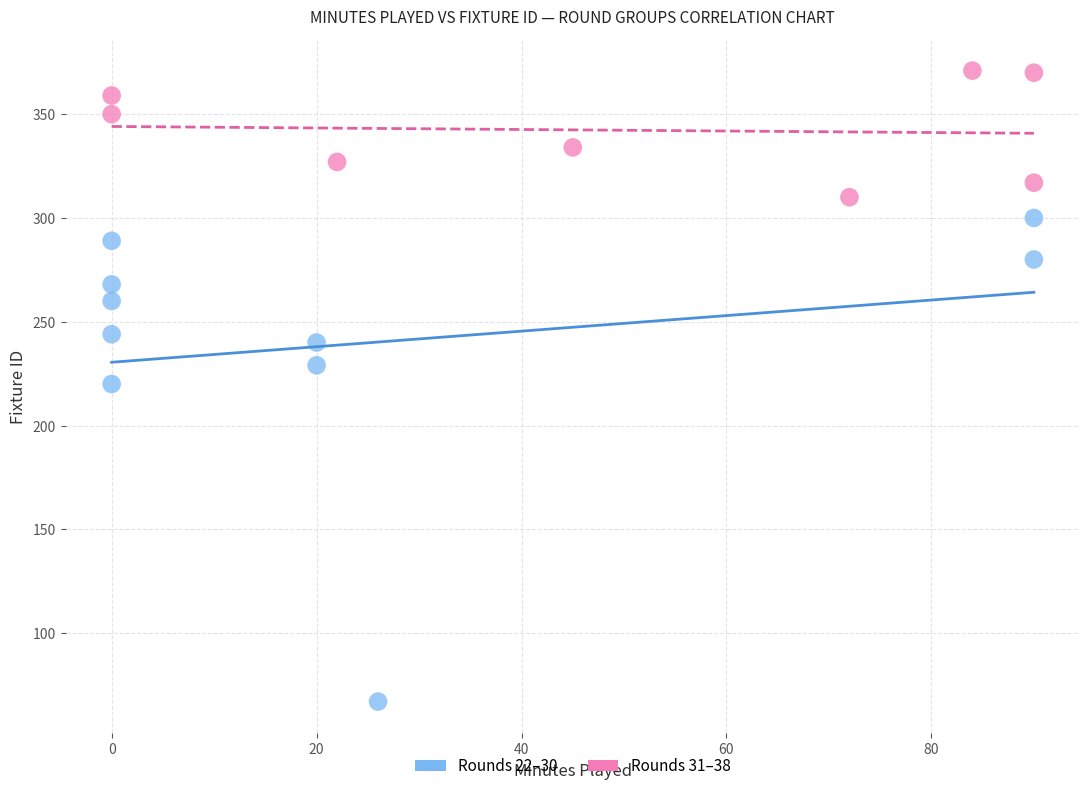

Which series contains the highest Y value?

Rounds 31–38